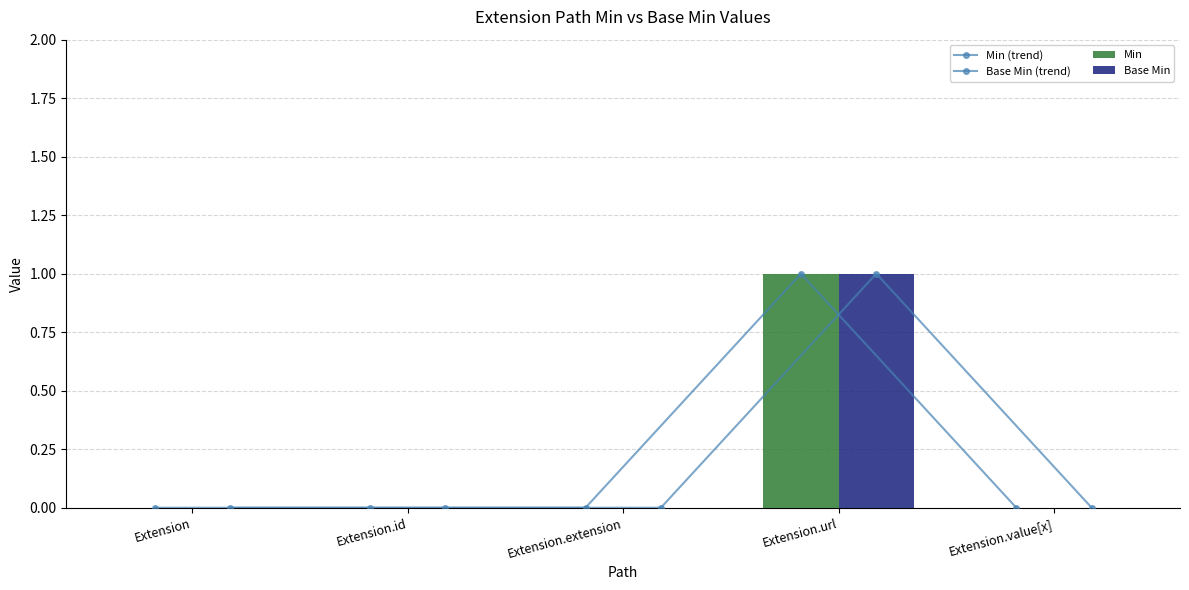

At which category is the sum across all series the highest?

Extension.url